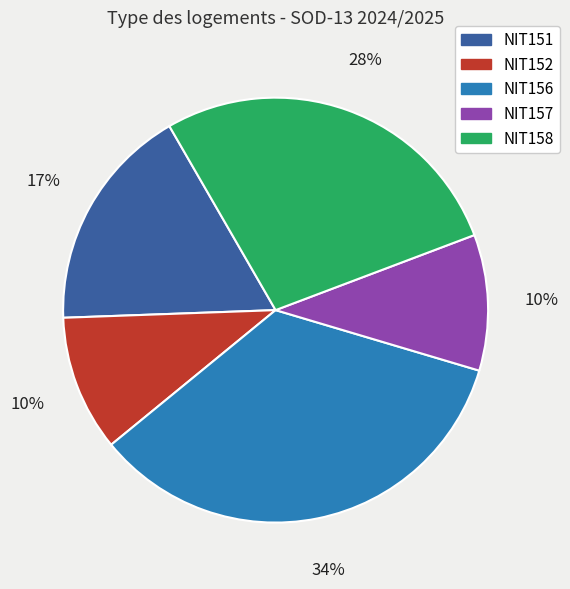

Is there any slice that represents more than half of the pie?

No